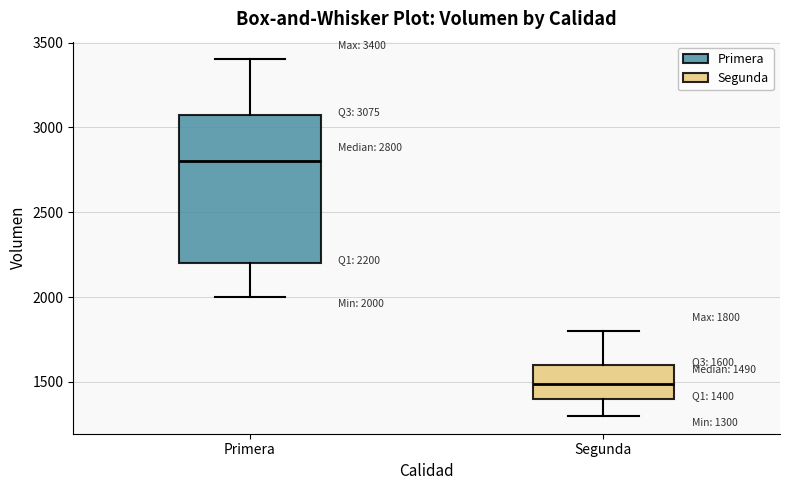

Which box has the highest median line?

Primera